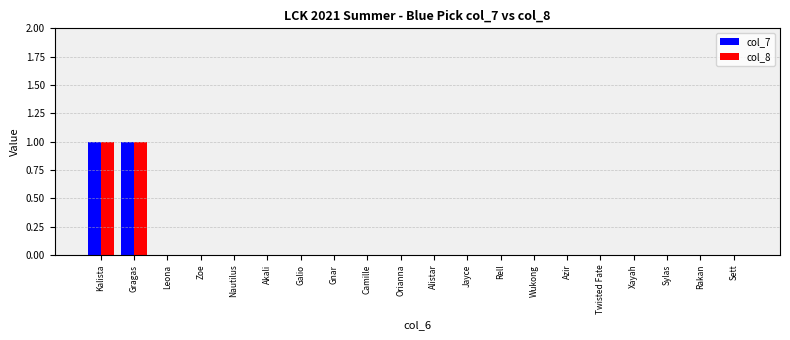

What is the highest value of the col_8 series?

1